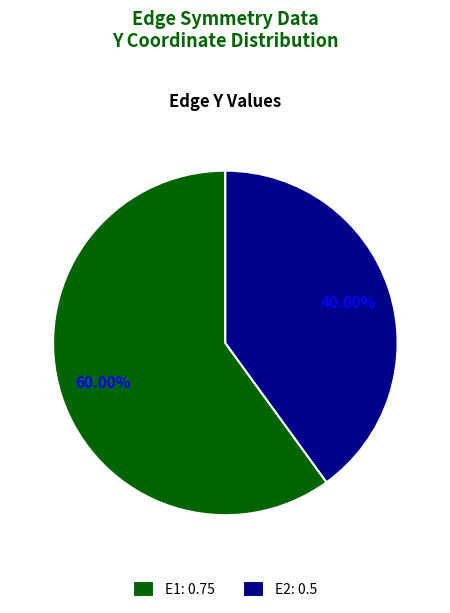

To the nearest percent, what percentage of the pie is E1?

60%